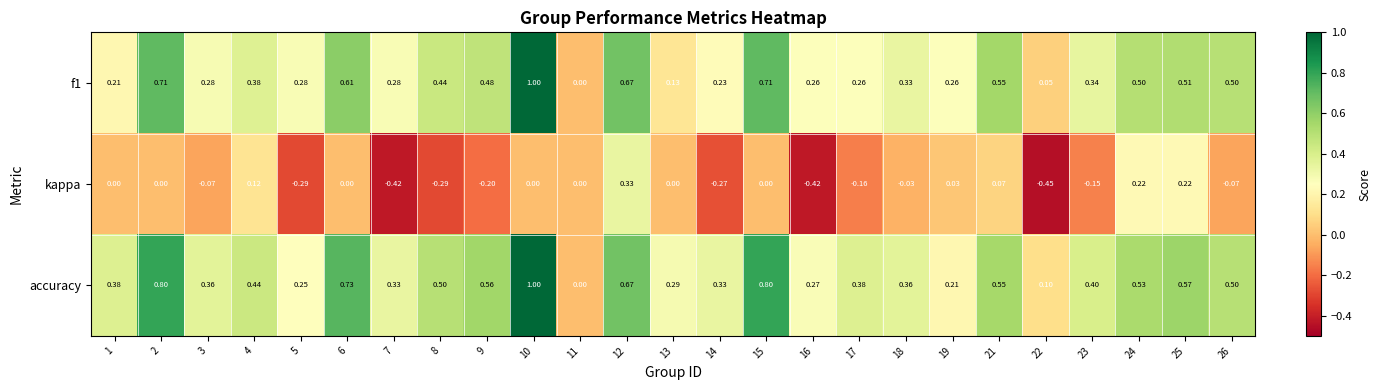

Which series changed the most between 1 and 13?

accuracy